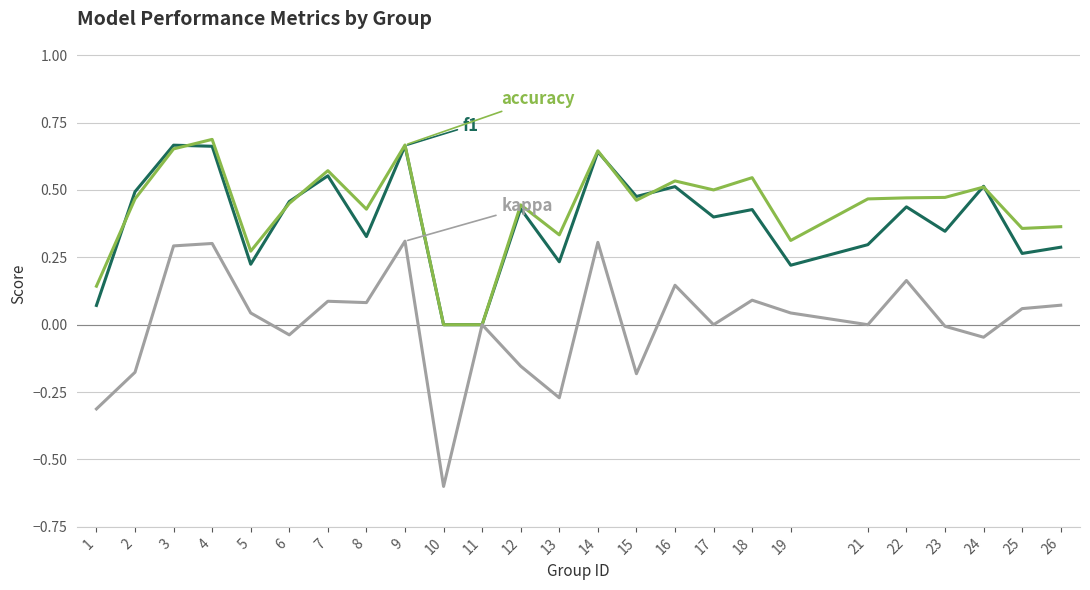

Does the chart display data point markers on the line(s)?

No